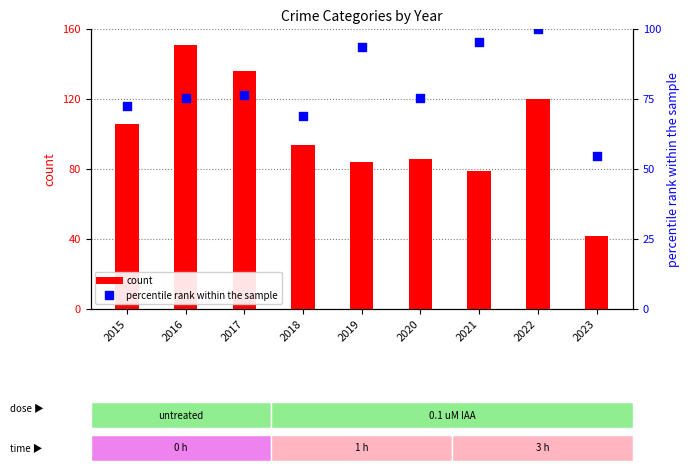

Is the value of Robbery at 2017 greater than the value of Aggravated Assault at 2021?

Yes